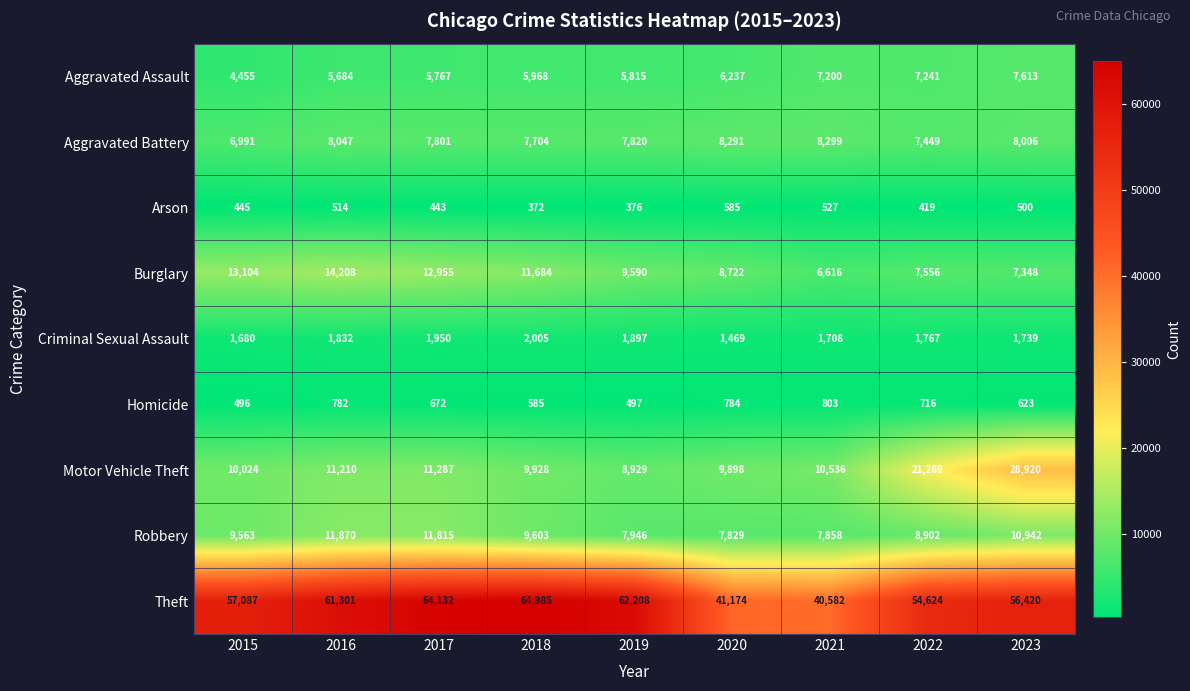

How many values in the Theft series are below 57087?

4